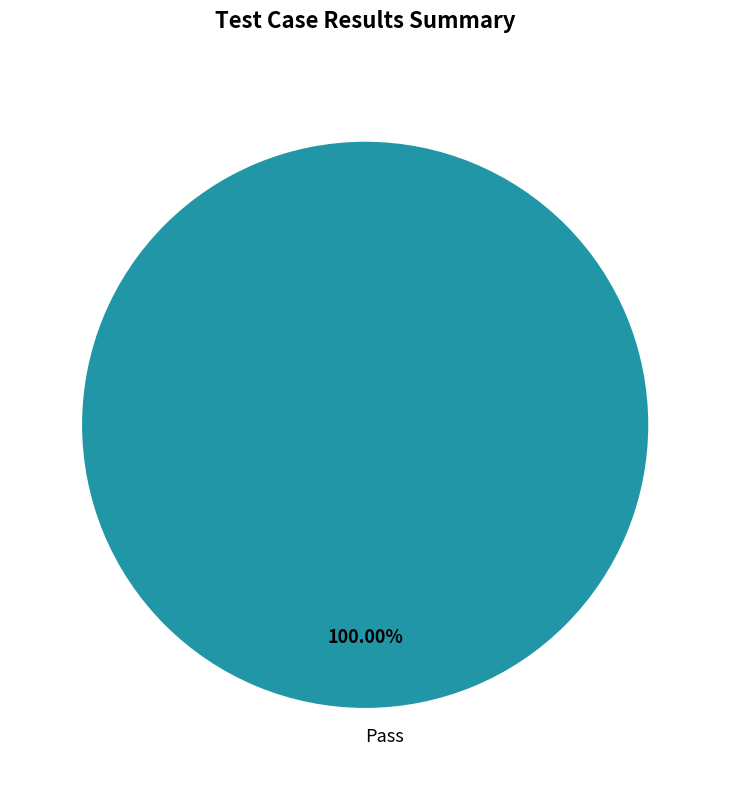

Does Pass represent more than half of the total?

Yes